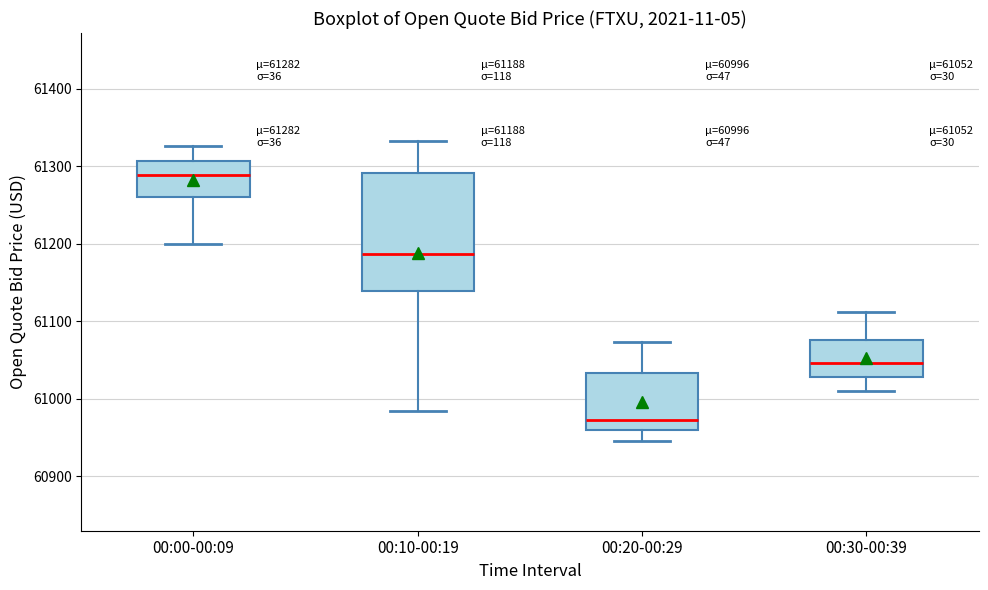

Which box's median line is the highest?

00:00-00:09